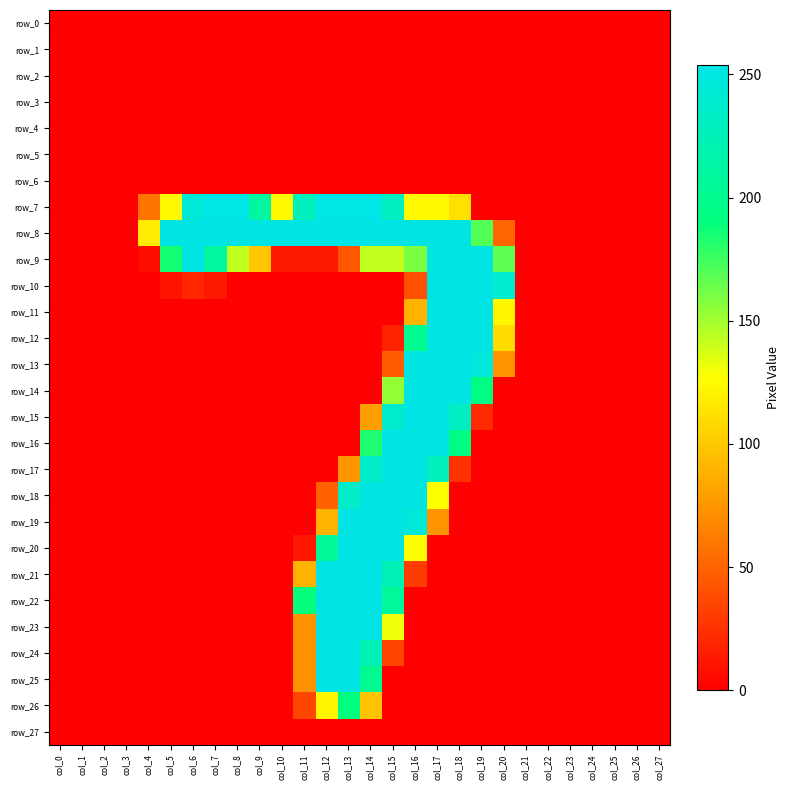

What is the sum of the row_23 values at col_10 and col_13?

253